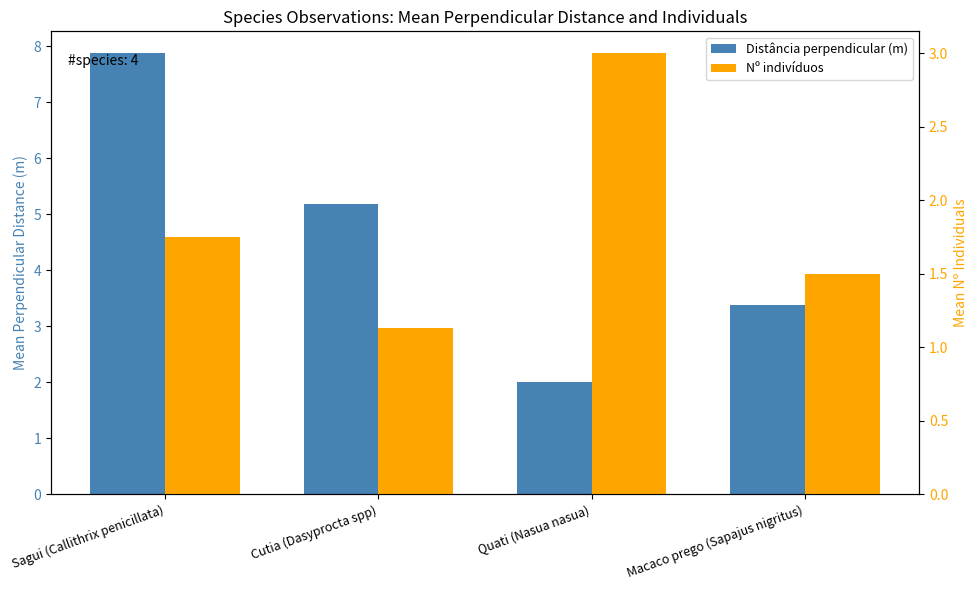

At which label is Distância perpendicular (m) closest to 4?

Macaco prego (Sapajus nigritus)